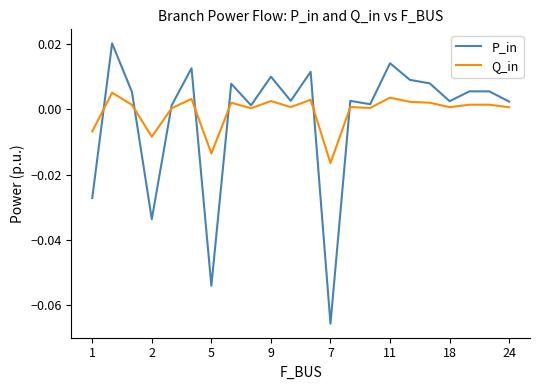

How many distinct data groups are displayed?

2